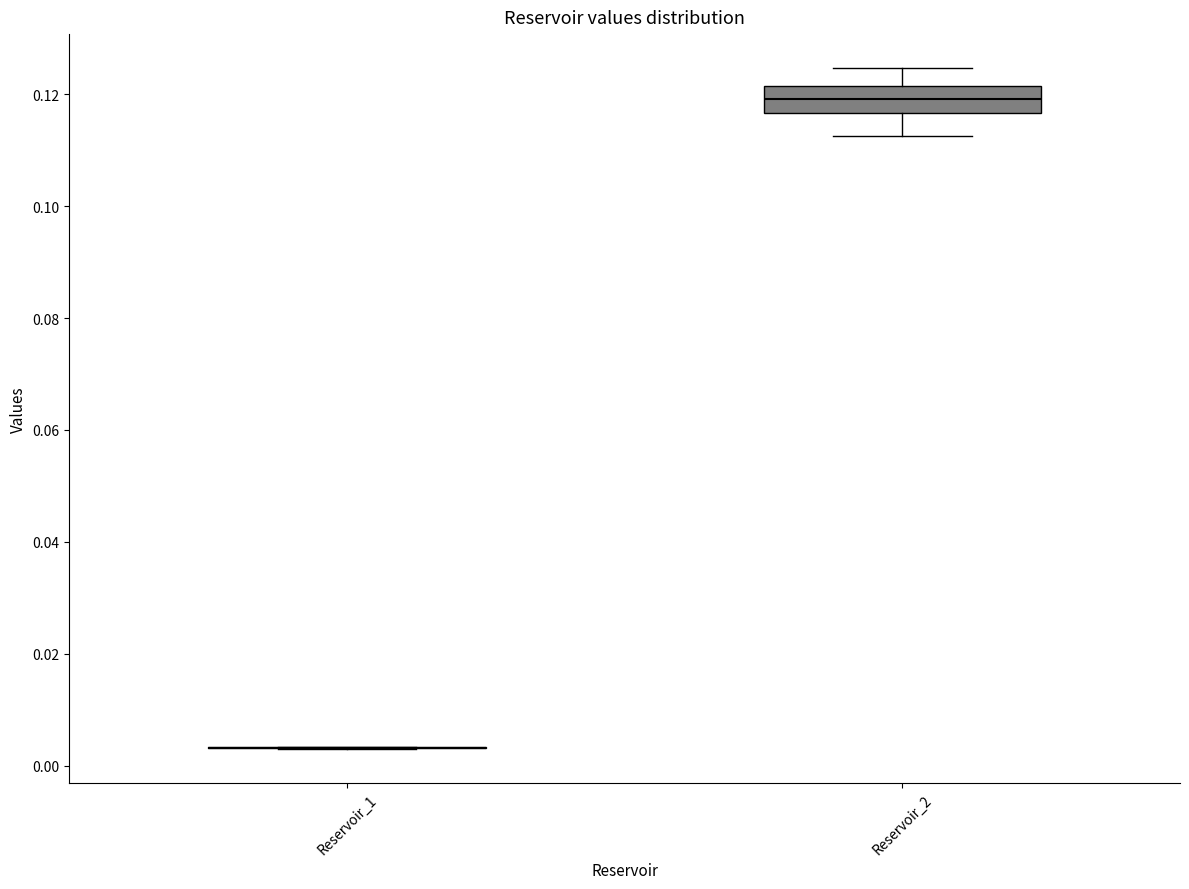

Reading left to right, transcribe this box plot: for each box, give where its median line is, the range the box spans, and where its two whiskers end, as read against the y-axis. The values are not printed on the chart, so give them approximately, as read against the axis.

Reservoir_1: box collapsed to a line at 0.004, whiskers 0.004 to 0.004
Reservoir_2: median 0.120, box 0.116 to 0.122, whiskers 0.112 to 0.124